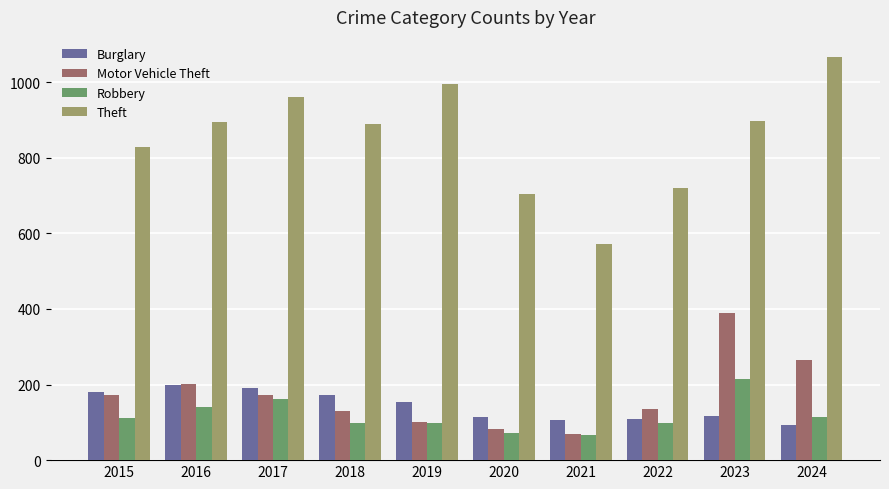

At which category is the sum across all series the highest?

2023